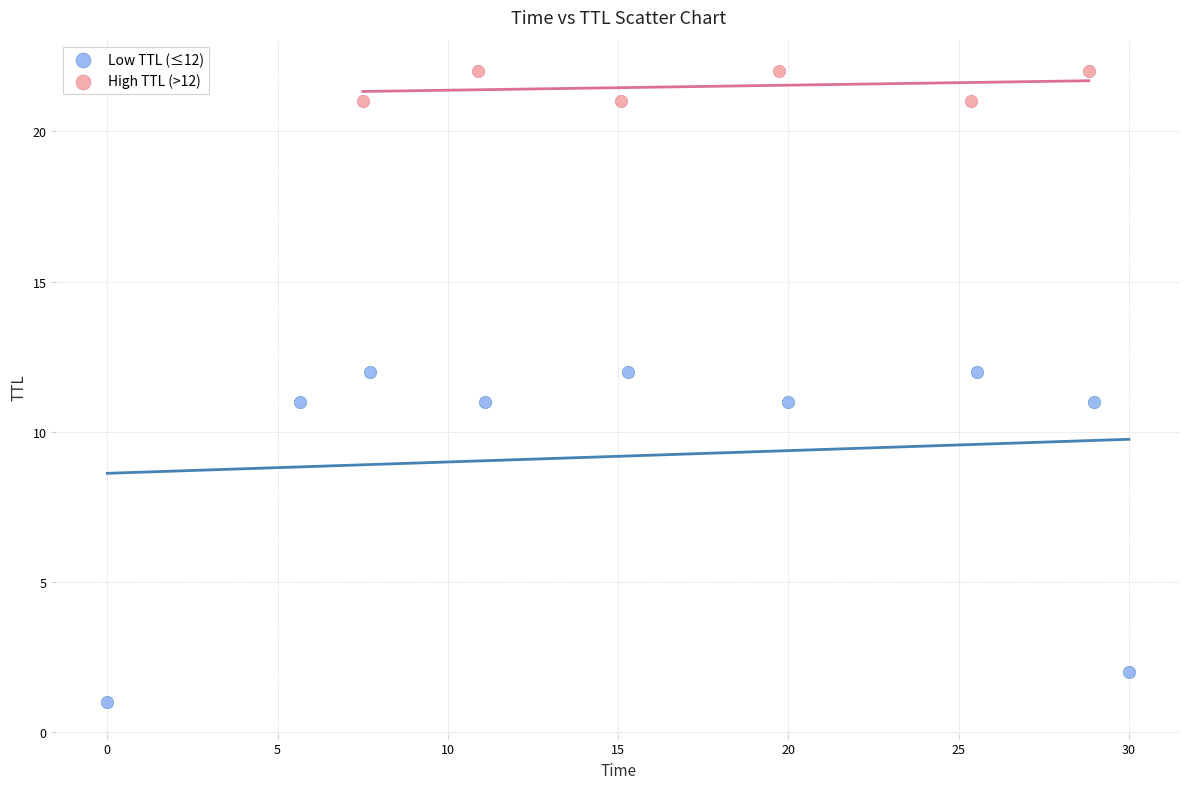

What are all the series names shown in the legend?

Low TTL (≤12), High TTL (>12)